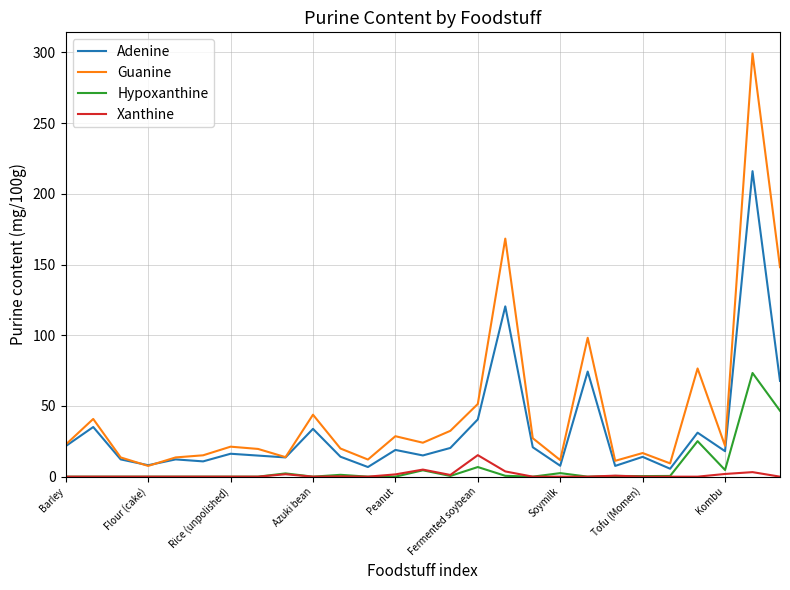

What is the greatest value displayed?

299.2